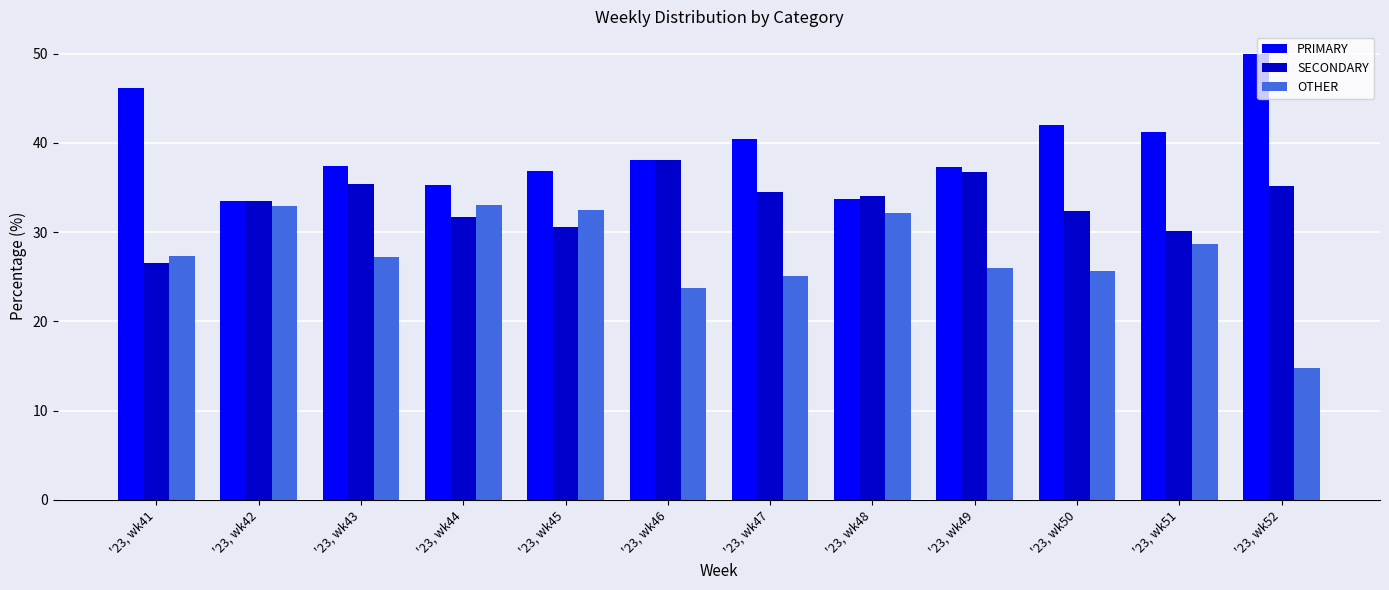

What is the approximate value of OTHER at '23, wk43?

27.2